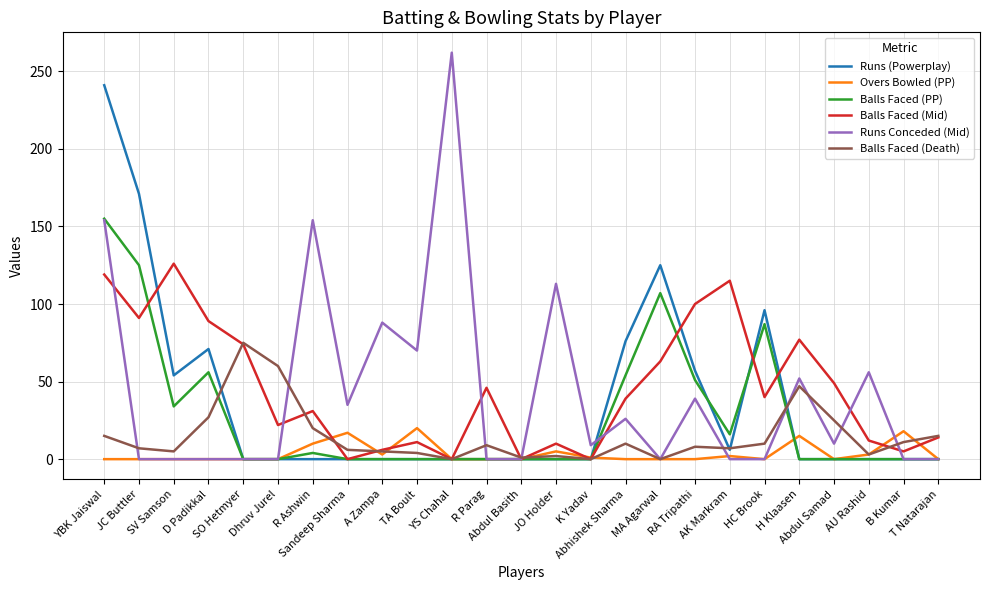

Which series has the largest range (max minus min)?

Runs Conceded (Mid)